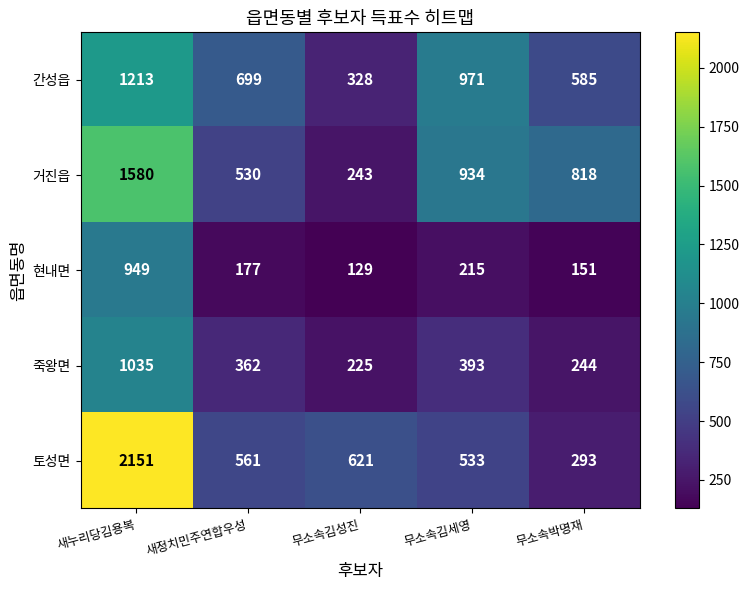

What is the difference between the maximum and minimum values in the 거진읍 series?

1337